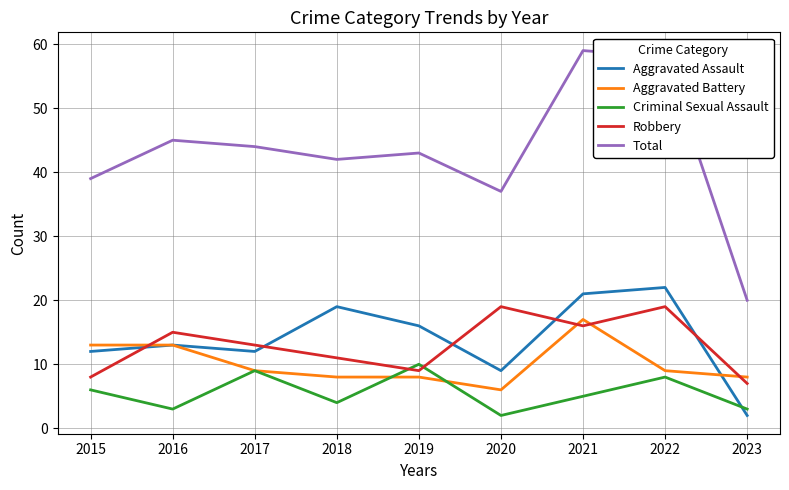

What is the approximate value of Aggravated Assault at 2019, to the nearest 10?

20